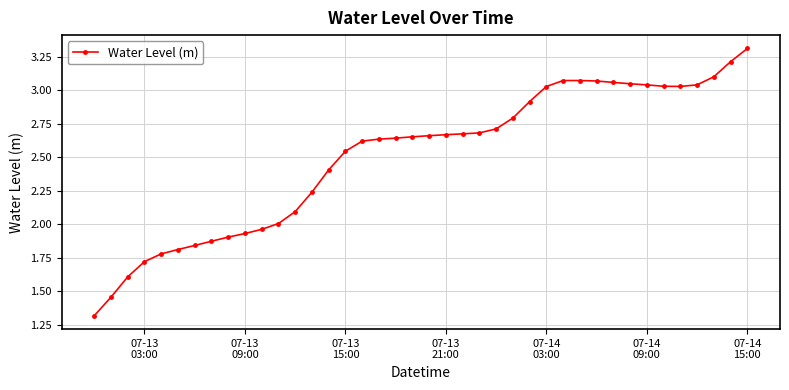

Count the number of data series in this chart.

1